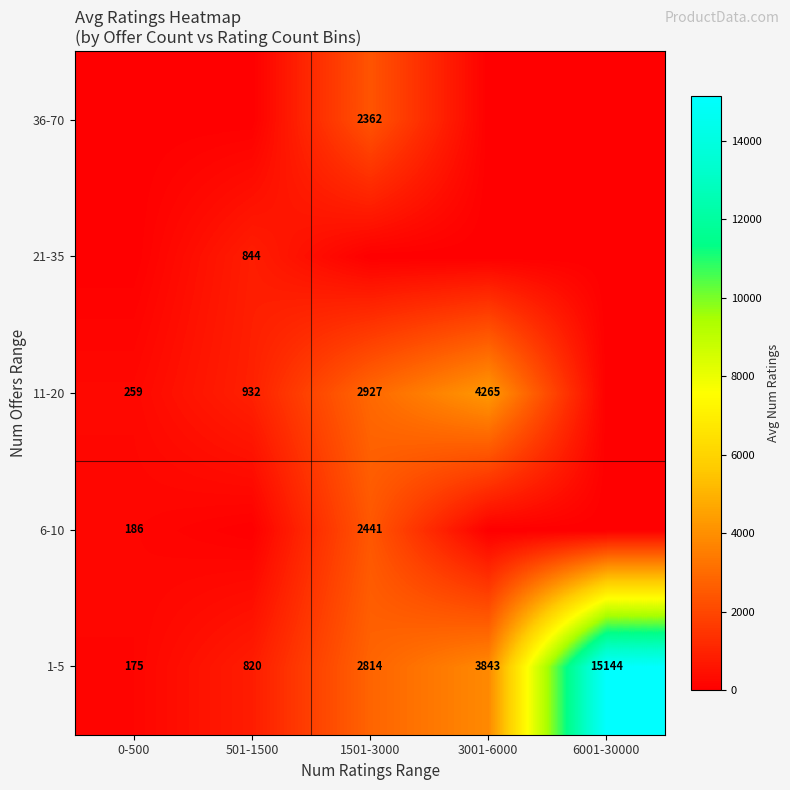

Count the number of data series in this chart.

5